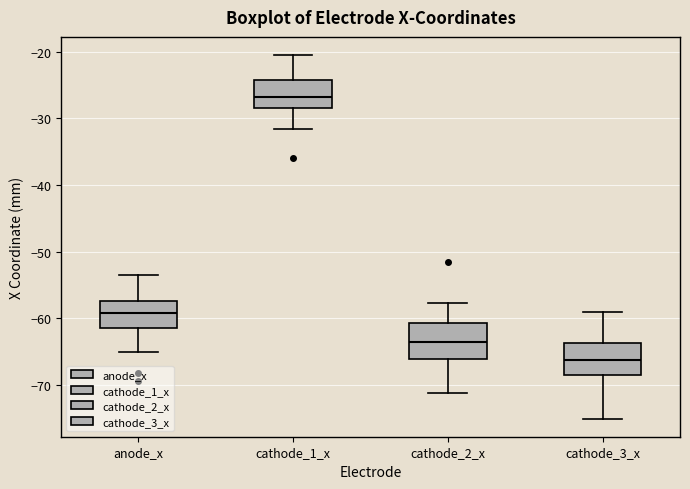

Reading left to right, read every box against the y-axis: the position of its median line, the range the box covers, and the ends of its whiskers. The values are not printed on the chart, so give them approximately, as read against the axis.

anode_x: median -59, box -61 to -57, whiskers -65 to -54
cathode_1_x: median -27, box -28 to -24, whiskers -32 to -20
cathode_2_x: median -63, box -66 to -61, whiskers -71 to -58
cathode_3_x: median -66, box -68 to -64, whiskers -75 to -59